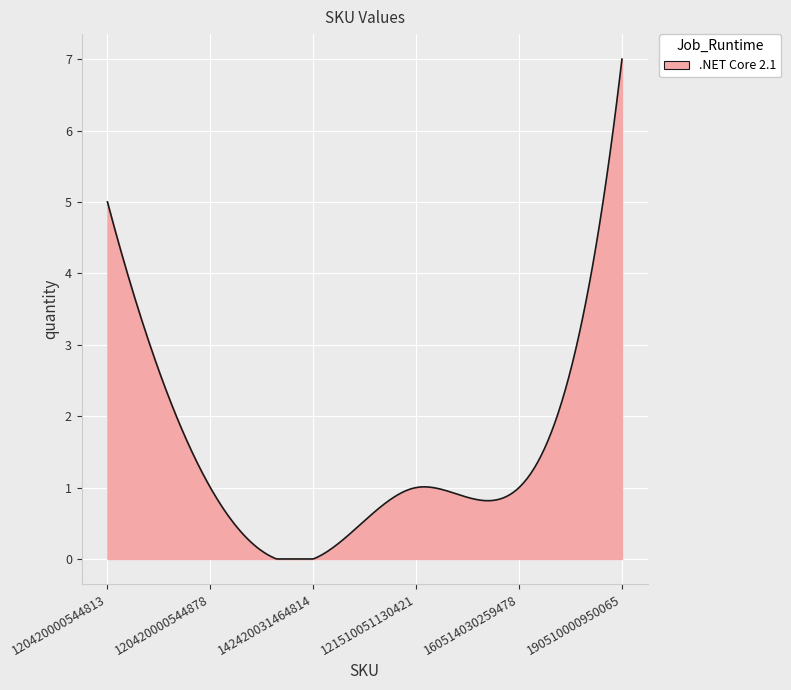

What is the difference between the maximum and minimum values?

7.0